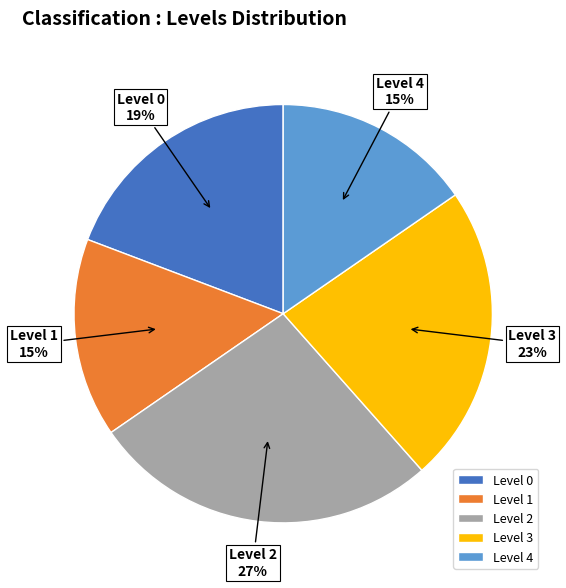

Which has a higher value, Level 2 or Level 4?

Level 2